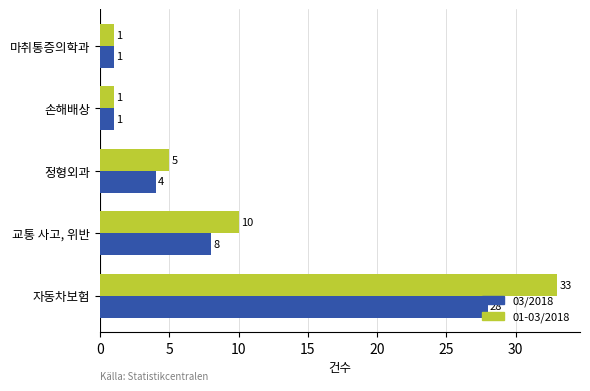

What are all the series names shown in the legend?

03/2018, 01-03/2018